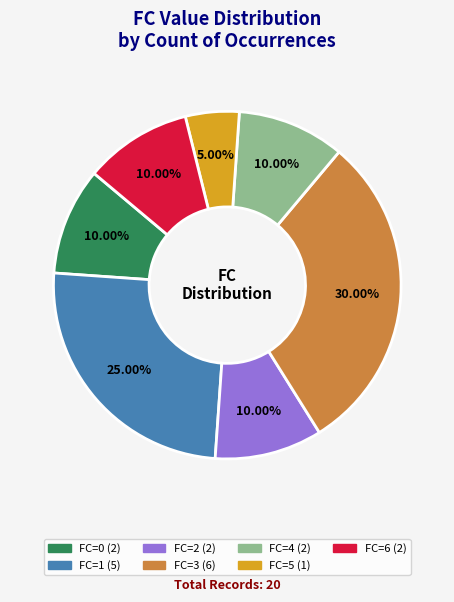

Count the number of slices in the pie.

7